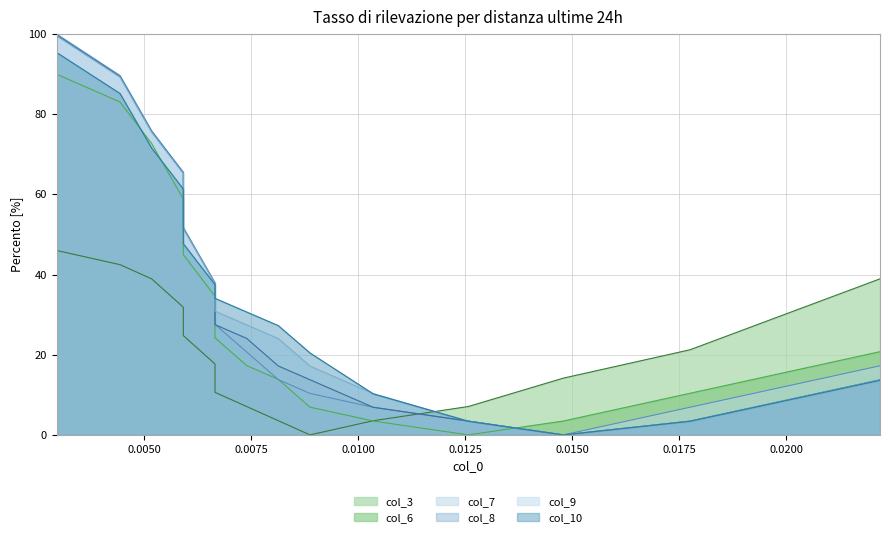

True or false: col_10 has a value of 61.3 at 0.0059171597633138.

True